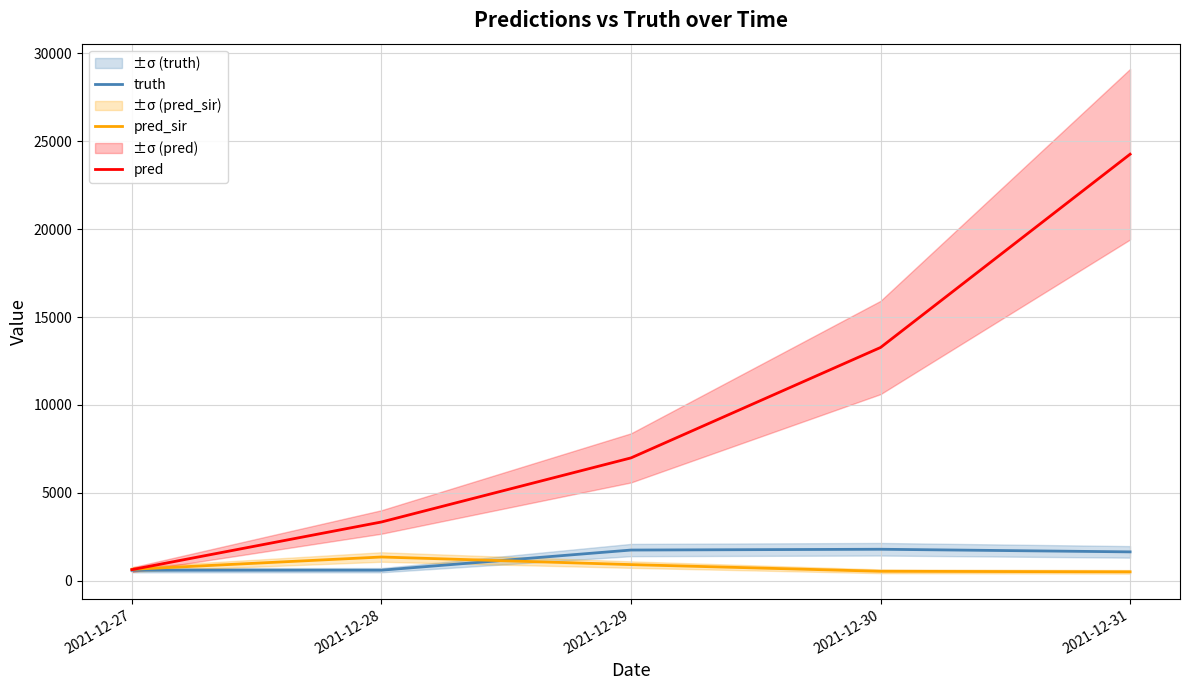

What are all the series names shown in the legend?

truth, pred_sir, pred